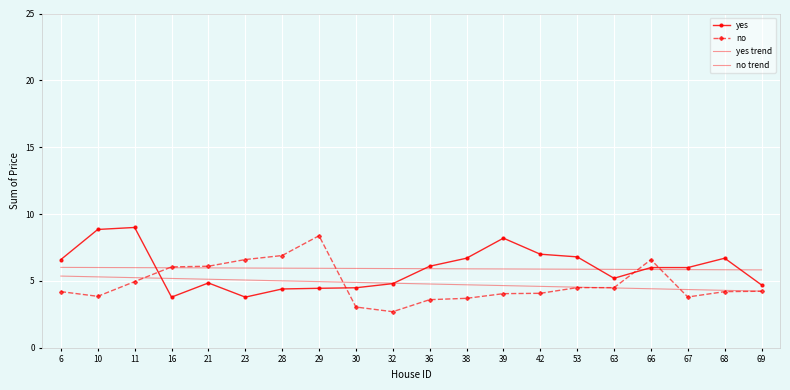

How many lines are shown in the chart?

4